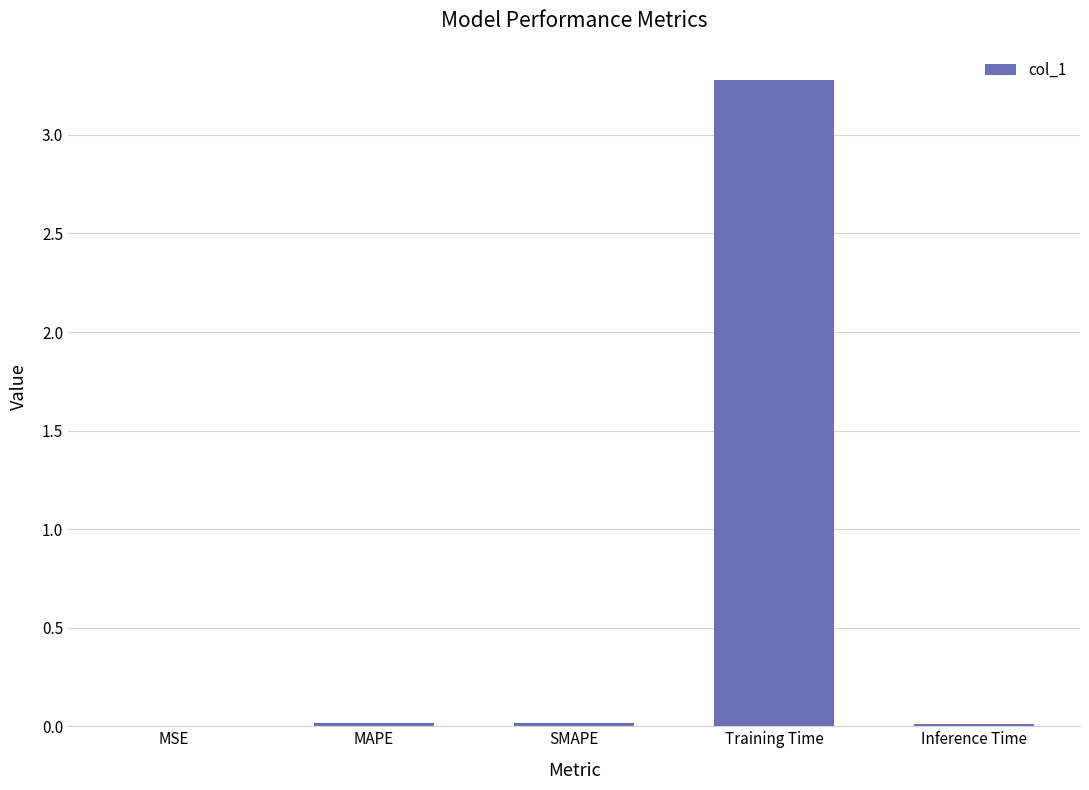

Between Training Time and SMAPE, which is larger?

Training Time